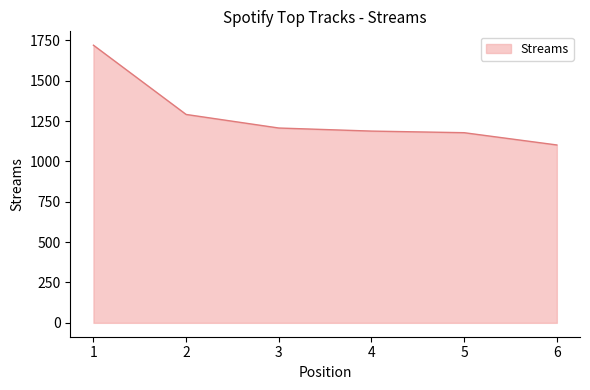

What is the difference between the second highest and minimum values?

189